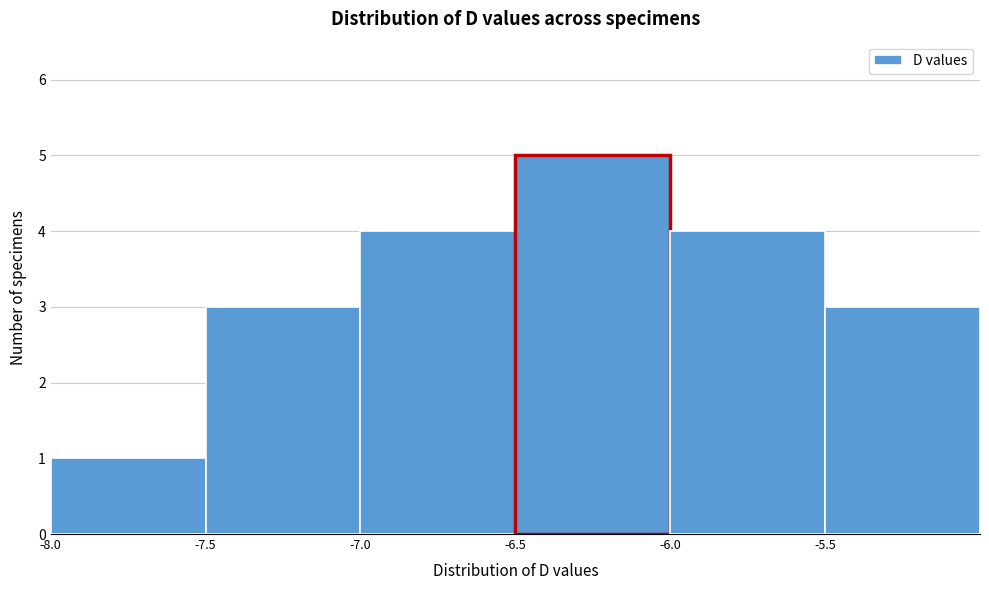

Which range on the x-axis has the tallest bar?

-6.5 to -6.0